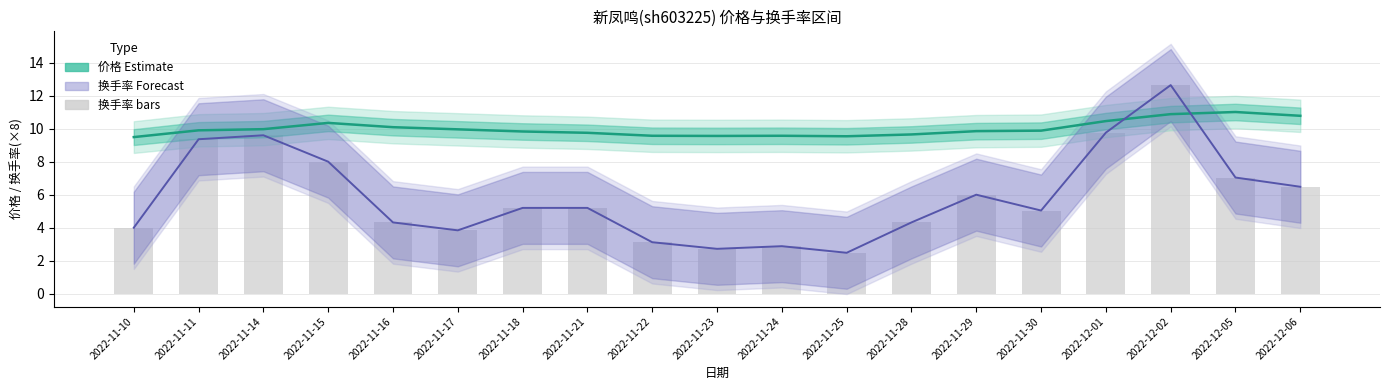

At which category does the chart reach its minimum across all series?

2022-11-25